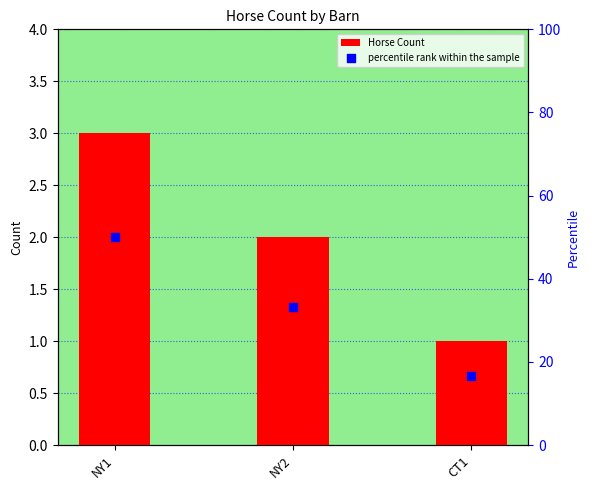

Is the value of percentile rank within the sample at NY2 greater than the value of Horse Count at NY2?

Yes